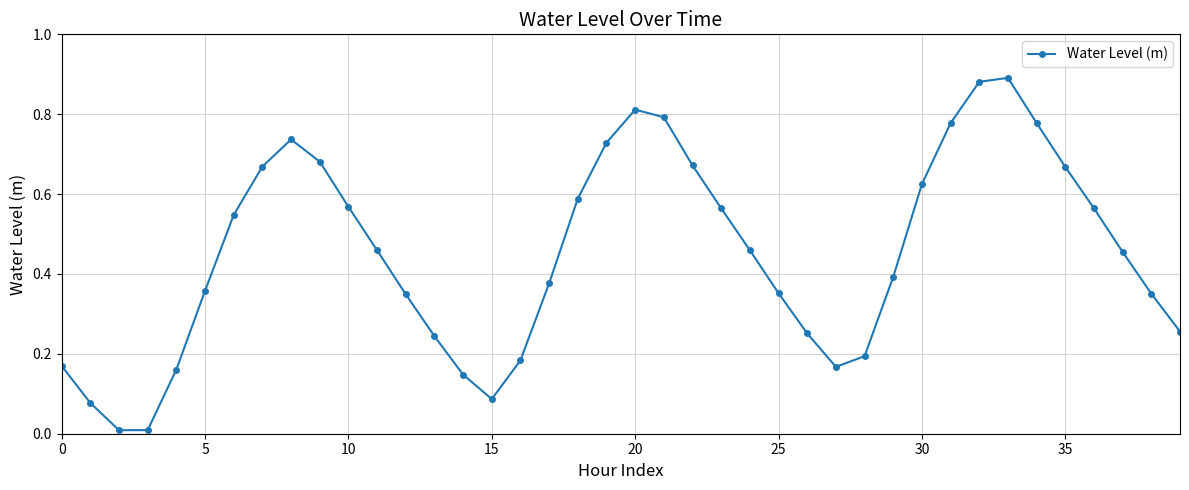

What is the sum of all values?

18.1